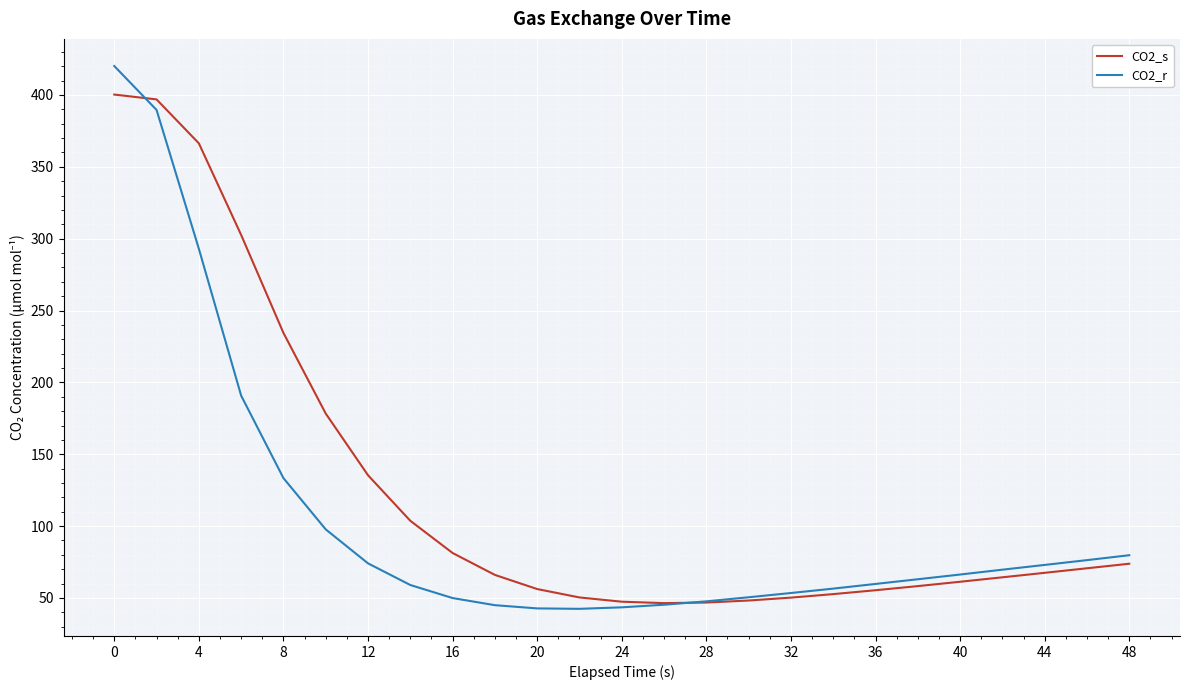

Which series has the largest total across all categories?

CO2_s